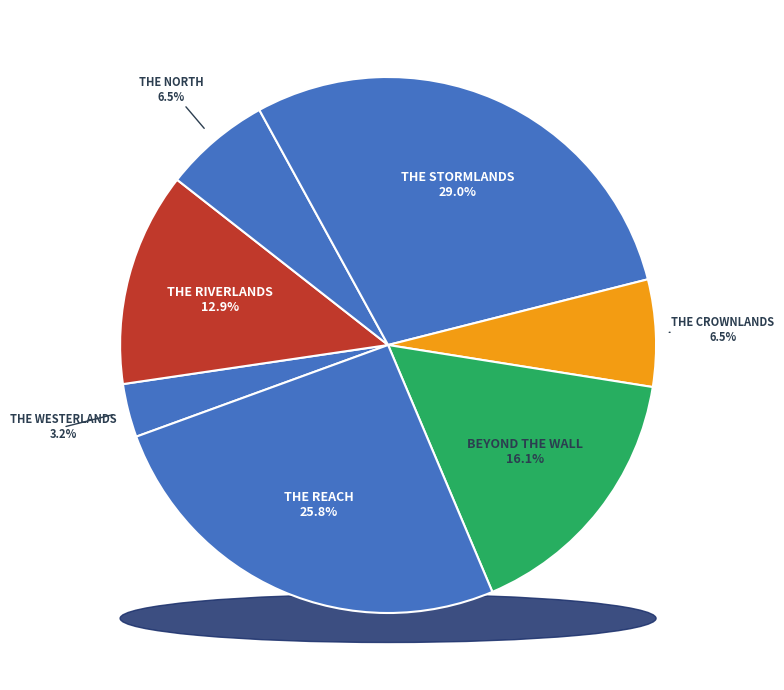

To the nearest percent, what is the average slice percentage?

14%